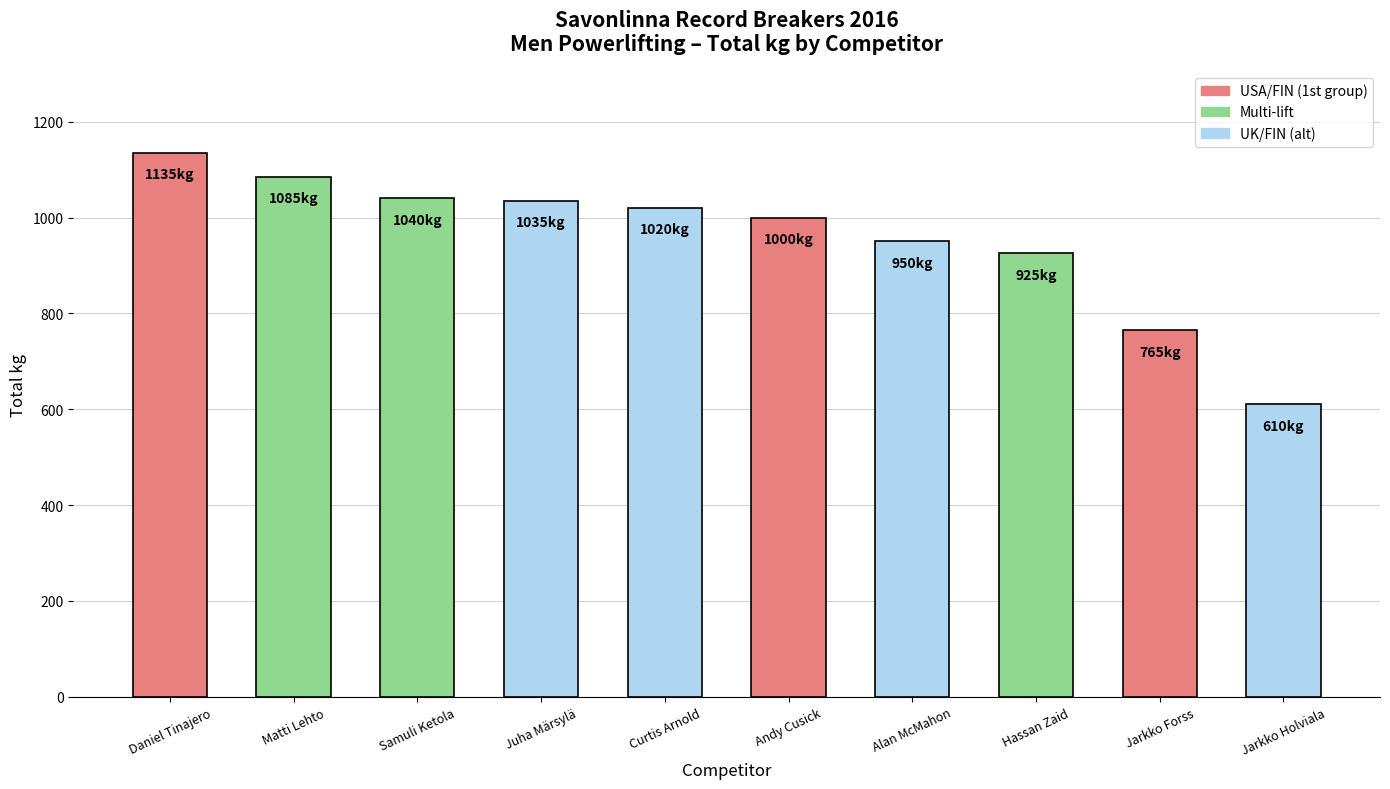

What is the approximate value at Alan McMahon, to the nearest 50?

950